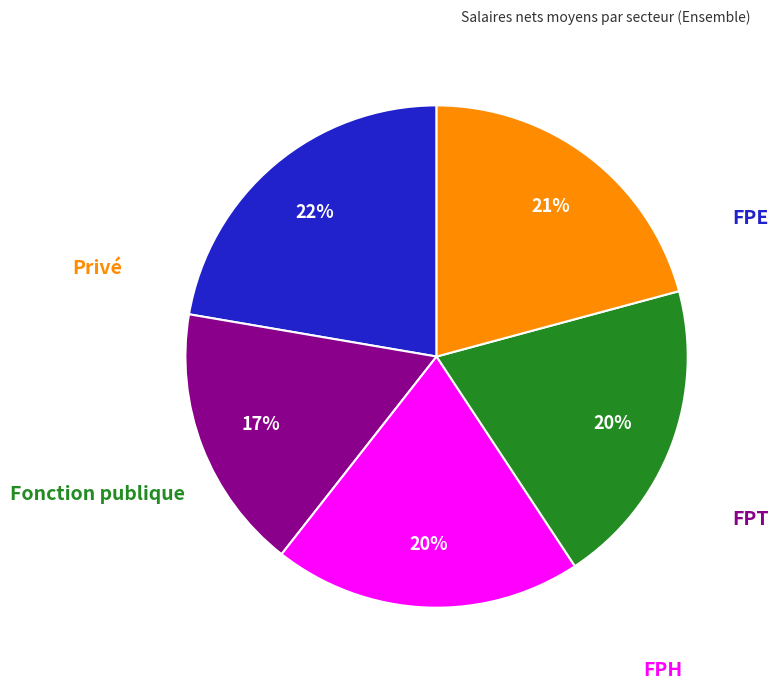

Does any single category account for the majority?

No